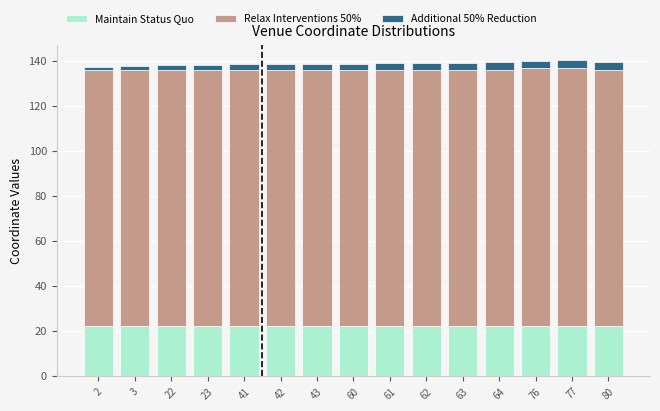

What is the average value of the Maintain Status Quo series?

22.4